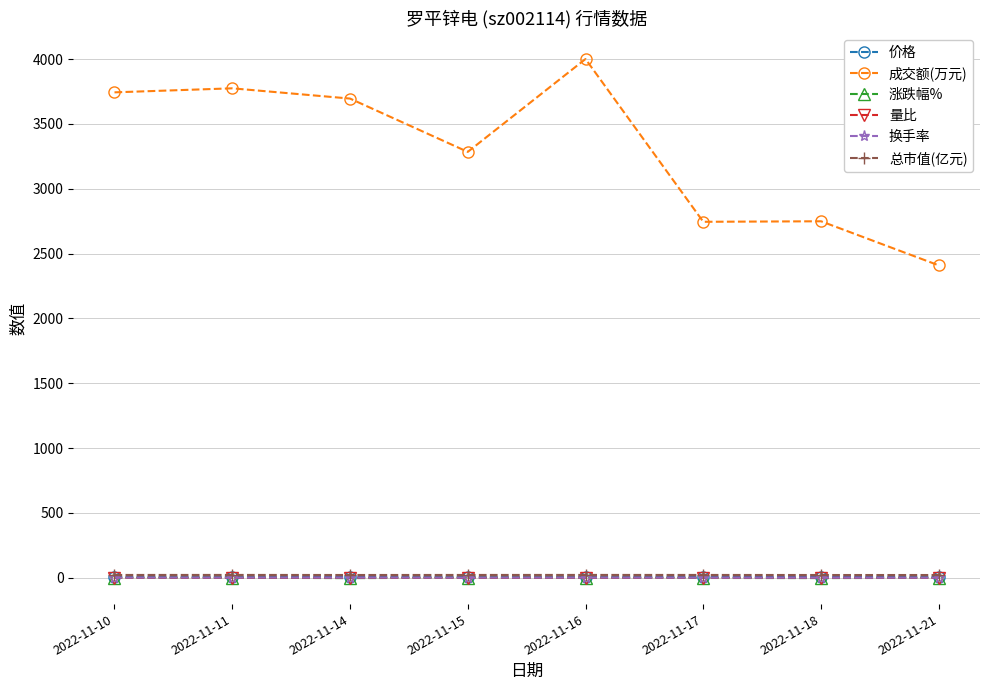

What is the value of the 涨跌幅% point at the 3rd from the left?

-2.2